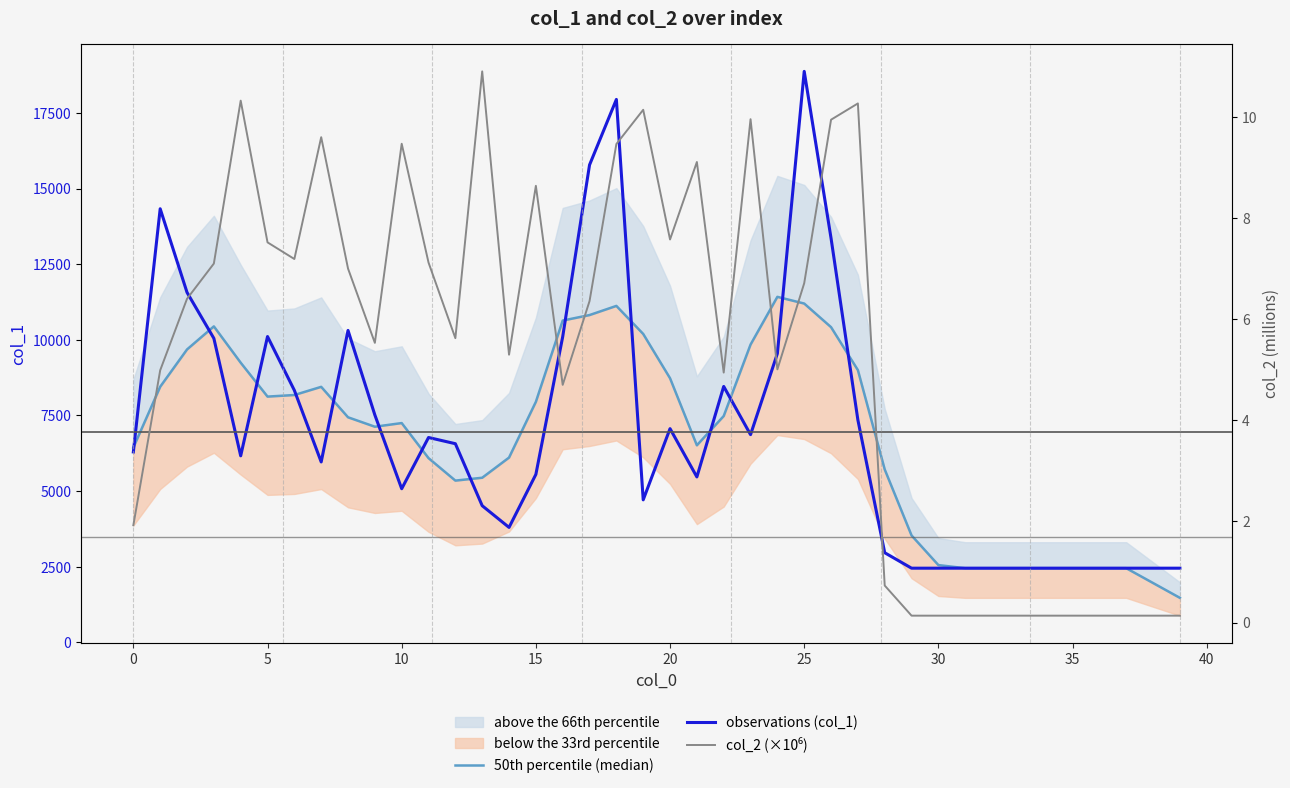

How many values in the 50th percentile (median) series are below 7440?

20